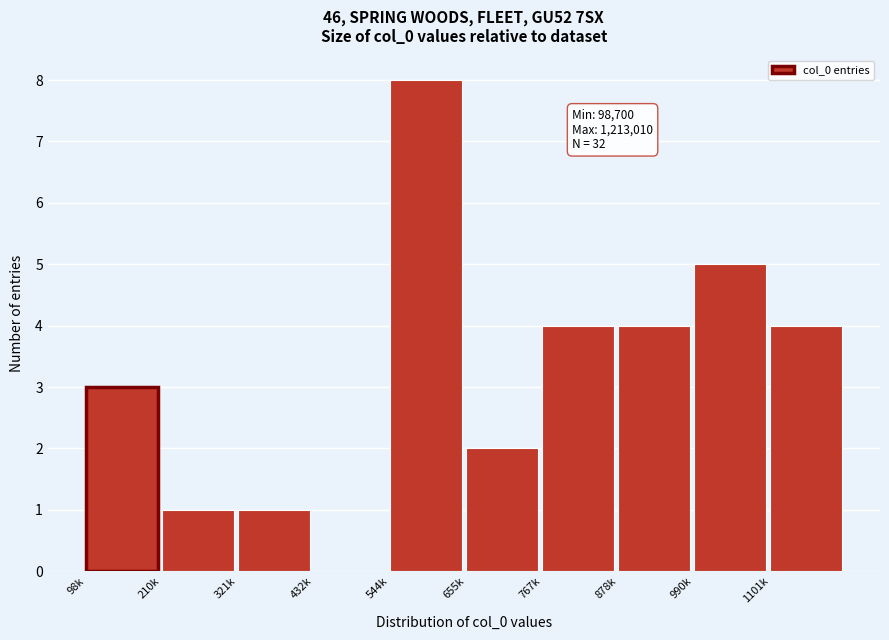

Reading left to right, extract all data points from this chart.

98k=3	210k=1	321k=1	432k=0	544k=8	655k=2	767k=4	878k=4	990k=5	1101k=4